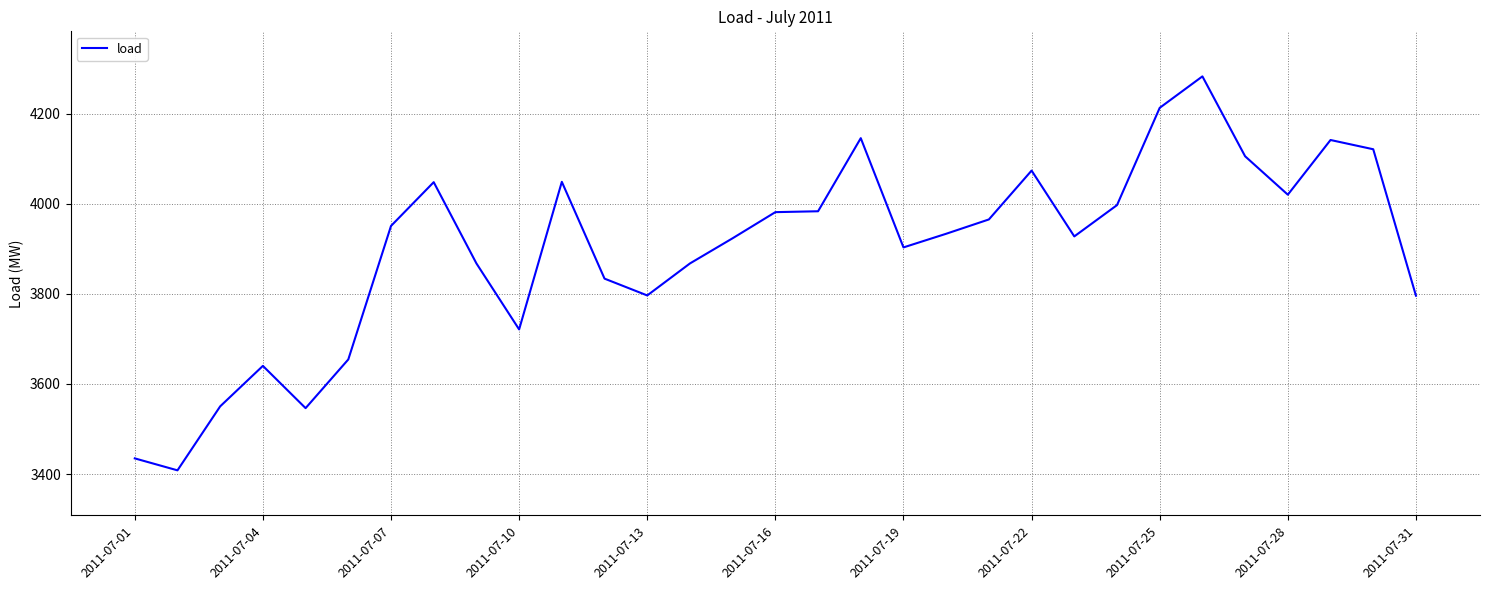

What is the sum of all values?

120883.4